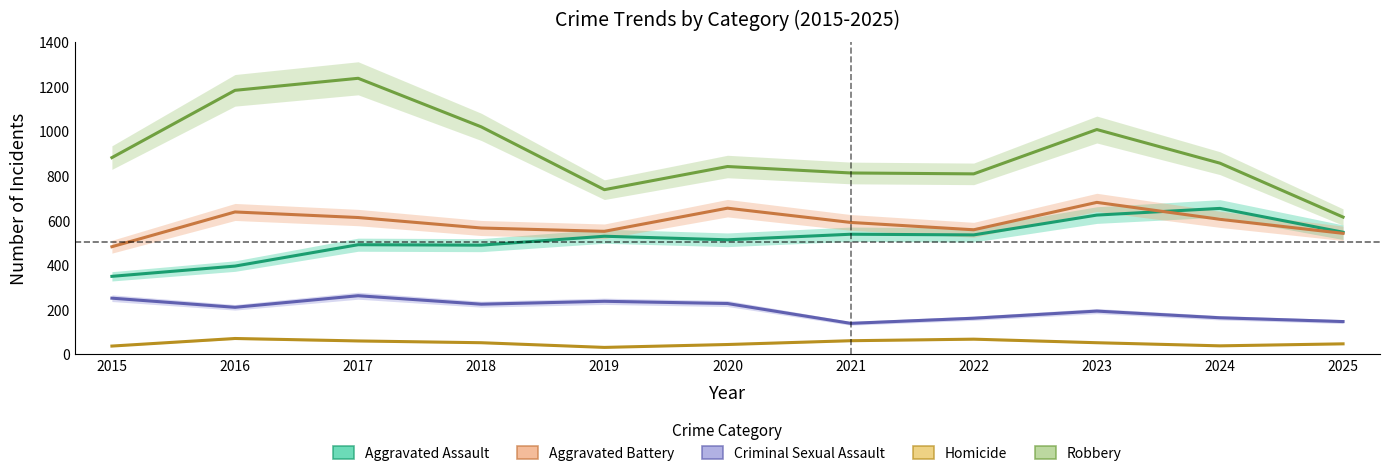

What are all the series names shown in the legend?

Aggravated Assault, Aggravated Battery, Criminal Sexual Assault, Homicide, Robbery